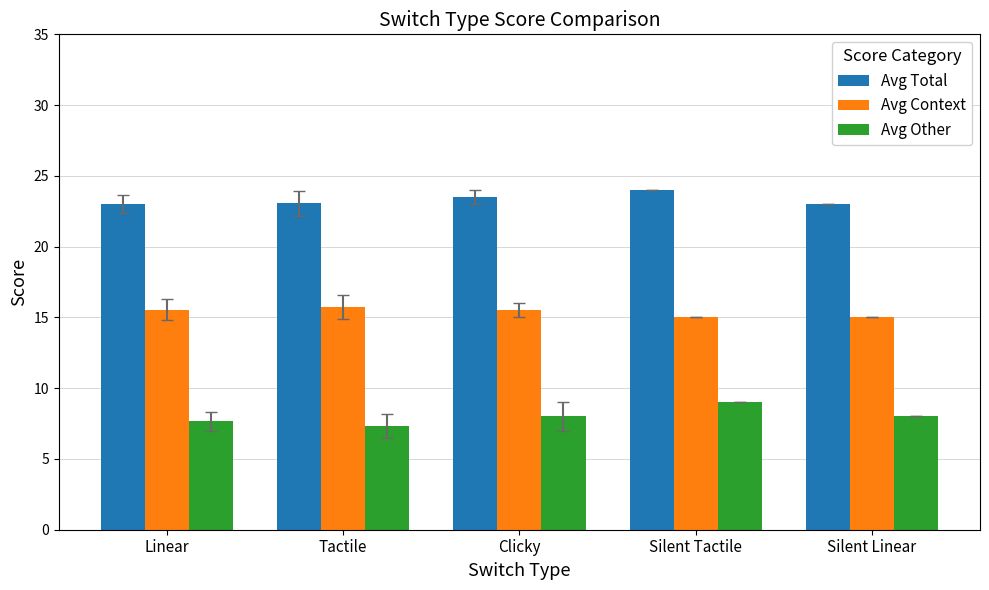

How many bars are there in each group?

3